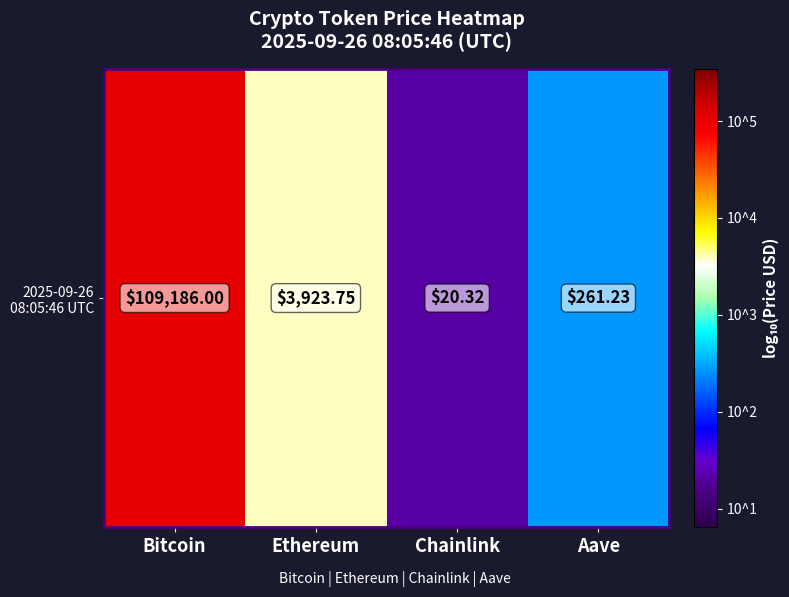

Reading right to left, list all the values displayed in this chart.

2.4	1.3	3.6	5.0